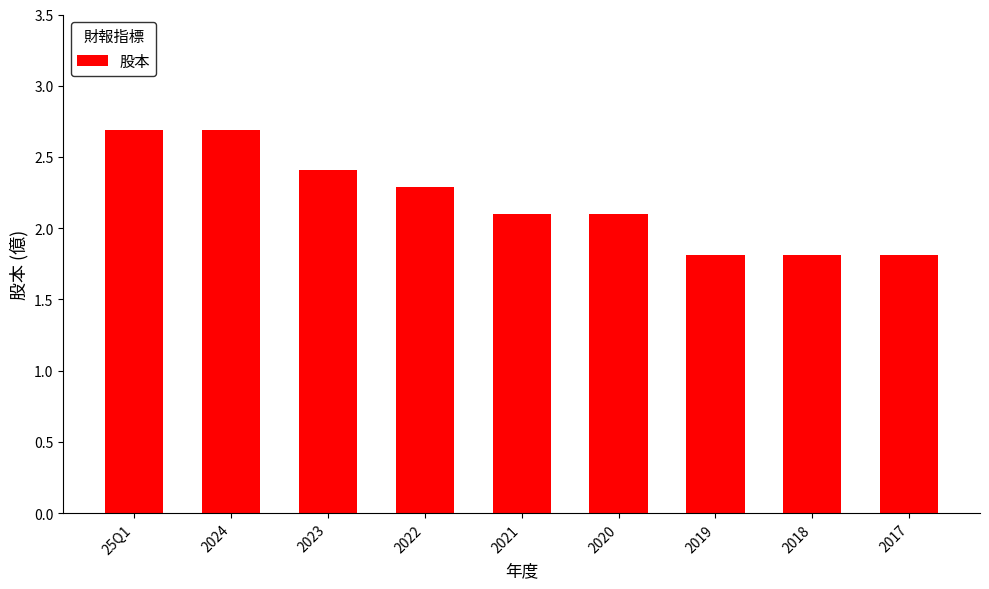

Reading left to right, list all the values displayed in this chart.

25Q1=2.7	2024=2.7	2023=2.4	2022=2.3	2021=2.1	2020=2.1	2019=1.8	2018=1.8	2017=1.8